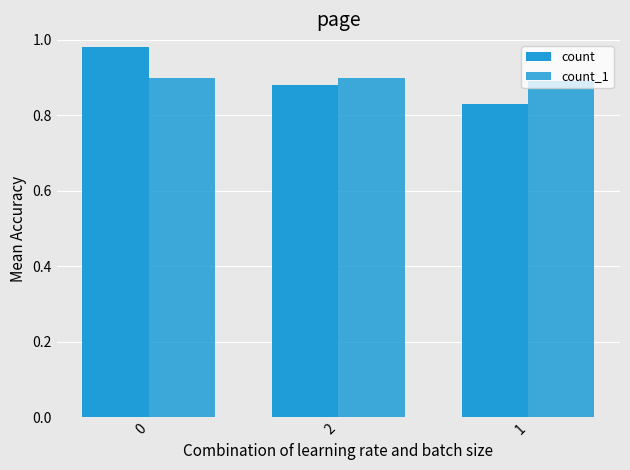

What is the minimum value shown in the chart?

0.8